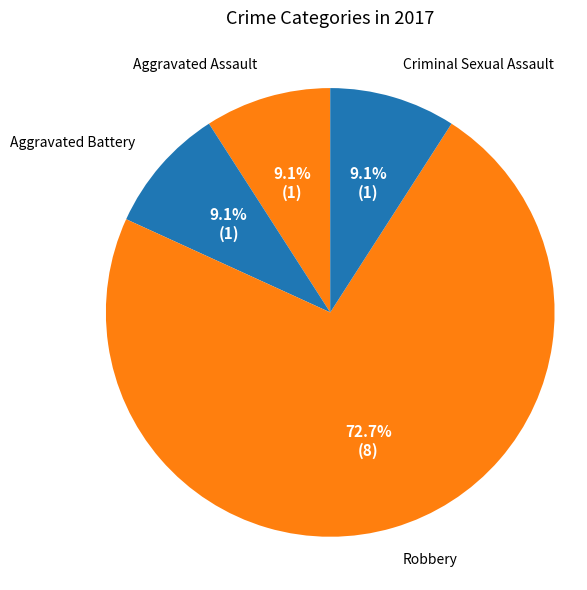

How many slices are in this pie chart?

4